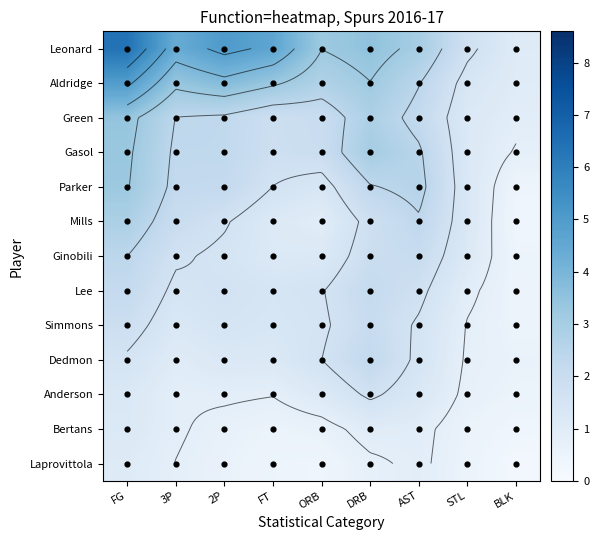

How many data points in Manu Ginobili are less than 1?

2